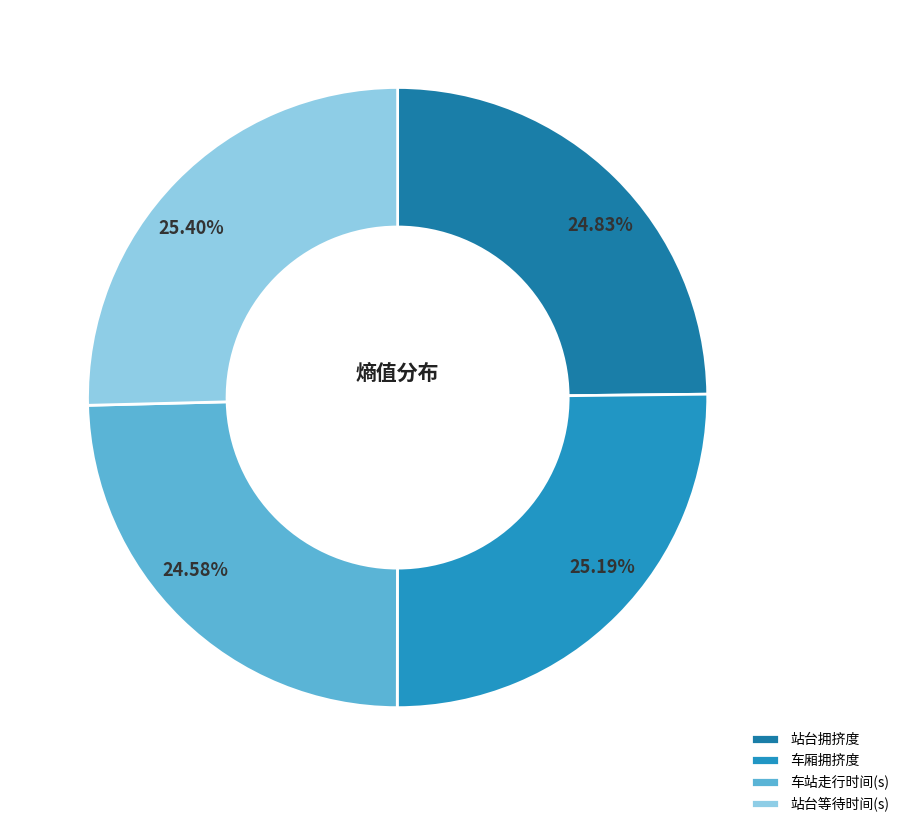

Is it true that 车厢拥挤度 is 25% of the pie?

True